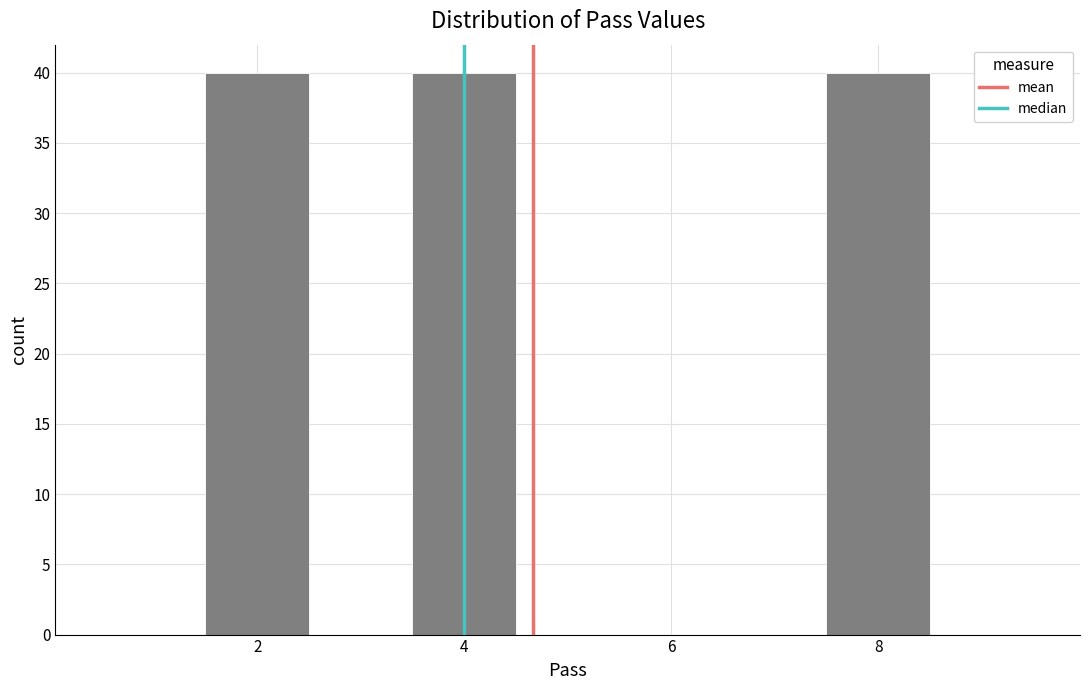

Reading left to right, list every bar in this chart as the range it spans on the x-axis followed by its height. Neither the bar edges nor the heights are printed on the chart, so give them approximately, as read against the axes.

0.5 to 1.5: 0
1.5 to 2.5: 40
2.5 to 3.5: 0
3.5 to 4.5: 40
4.5 to 5.5: 0
5.5 to 6.5: 0
6.5 to 7.5: 0
7.5 to 8.5: 40
8.5 to 9.5: 0